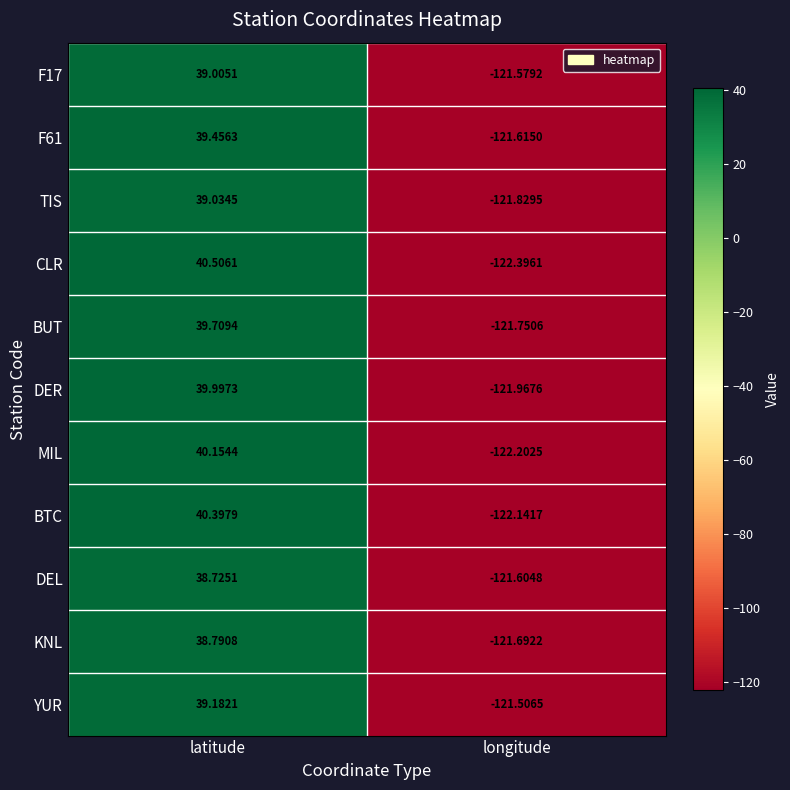

At which label is KNL closest to -41?

latitude